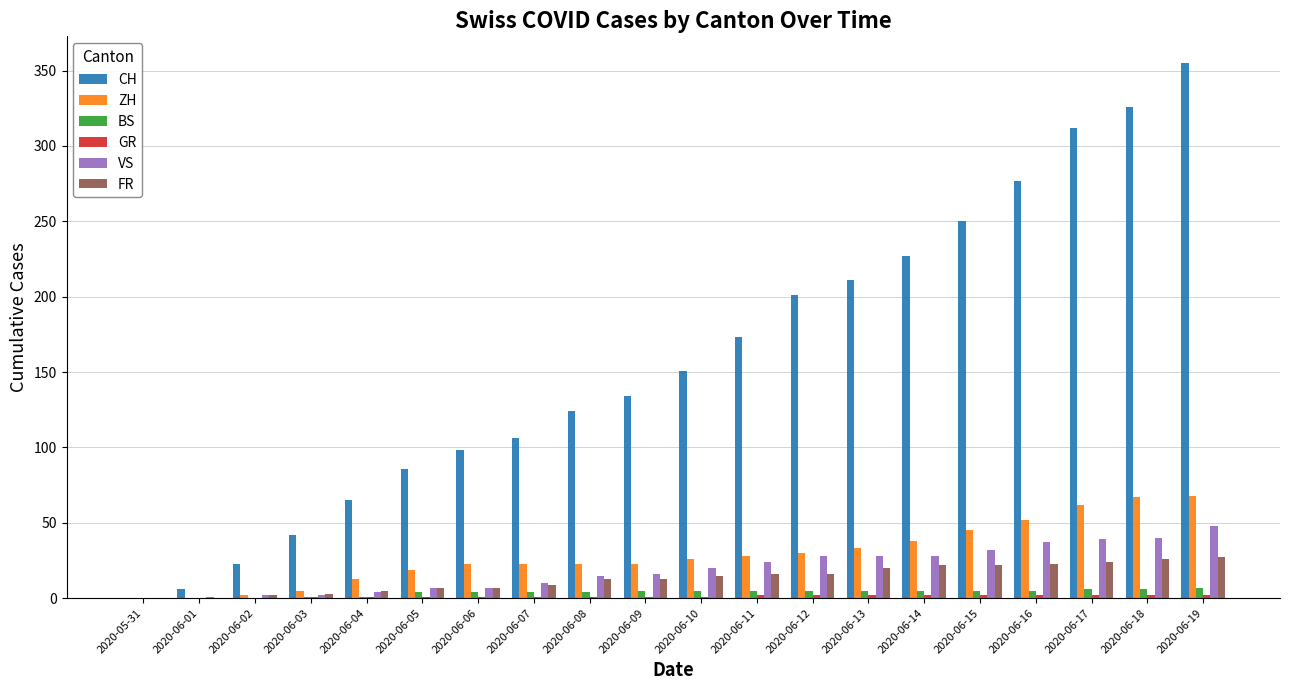

How many groups of bars are there?

20